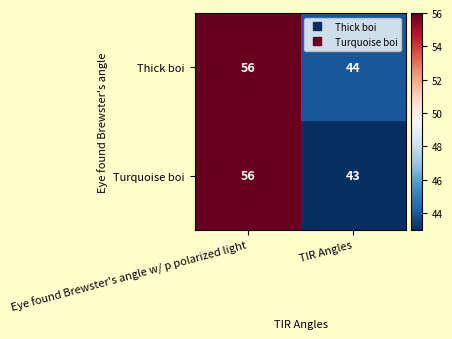

What is the approximate value of Thick boi at Eye found Brewster's angle w/ p polarized light, to the nearest 10?

60